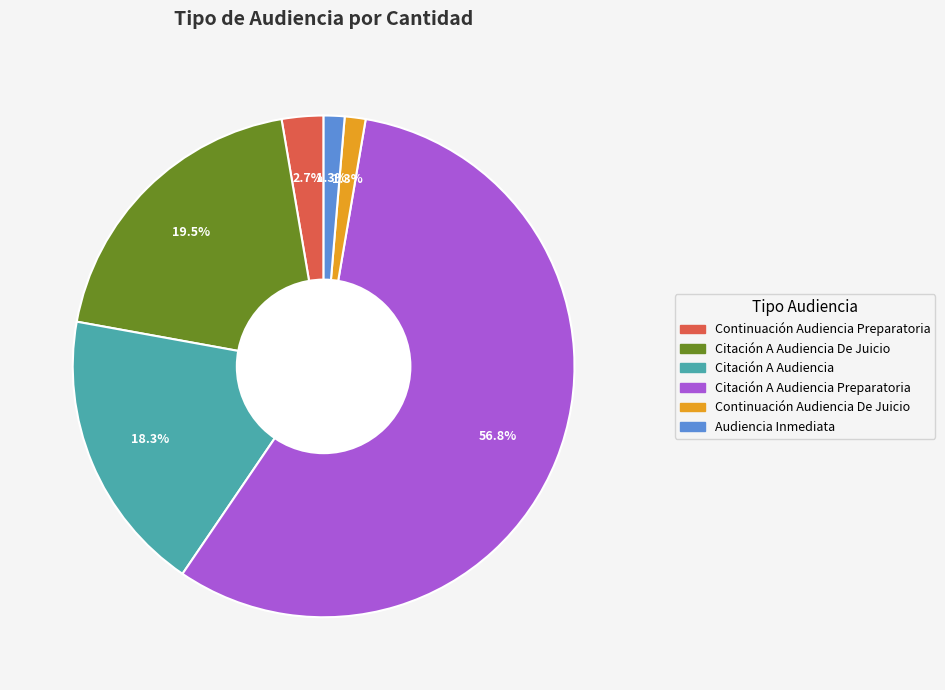

How much of the chart is everything except Citación A Audiencia?

81.7%